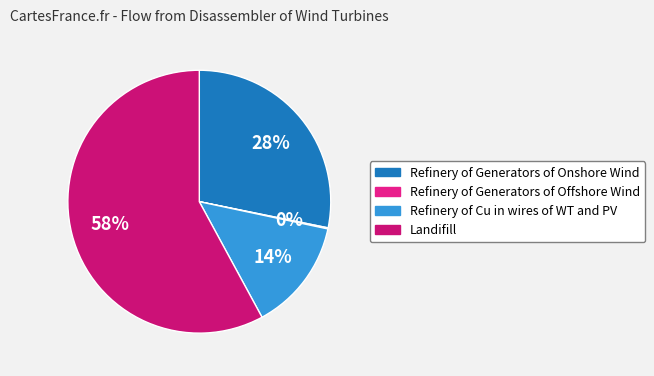

How many slices are in this pie chart?

4